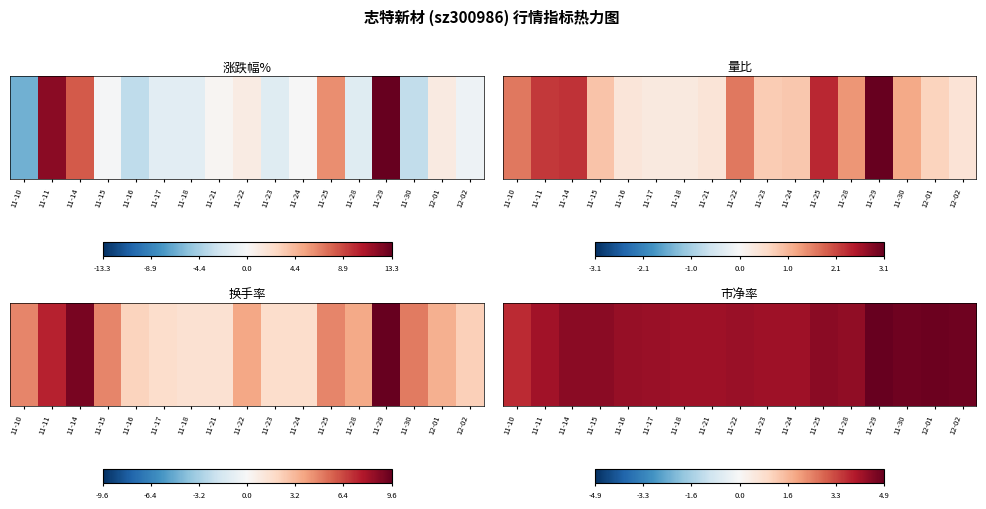

What is the change in value from 11-18 to 11-29?

+0.8